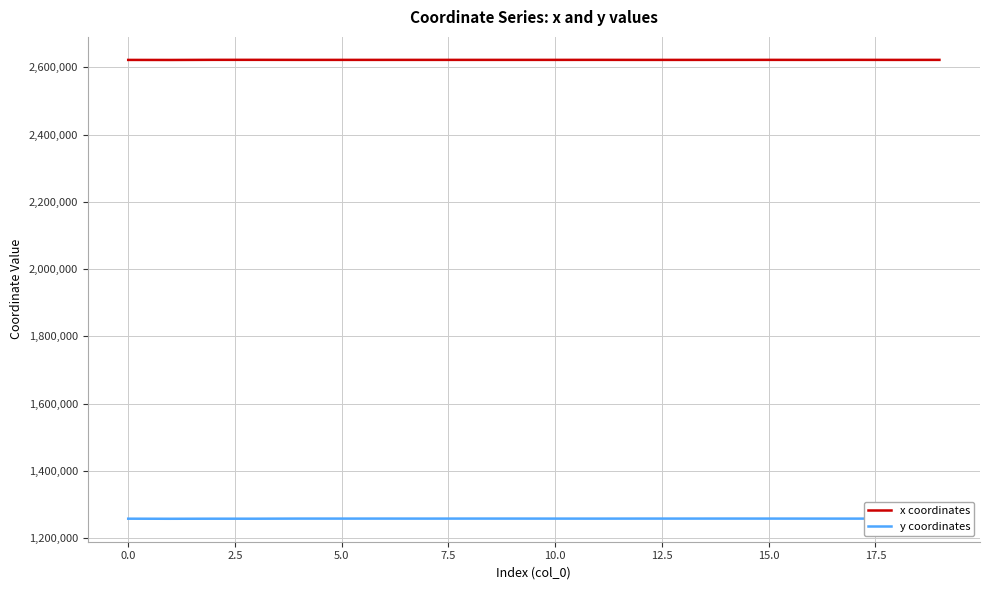

What is the difference between the x coordinates values at 0.0 and 5.0?

111.4